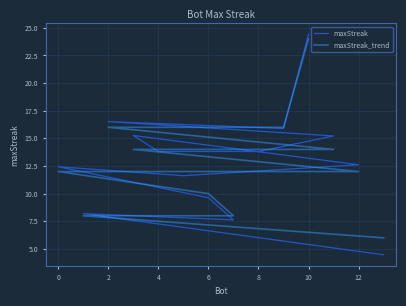

Is it true that maxStreak equals 28.2 at 2?

False